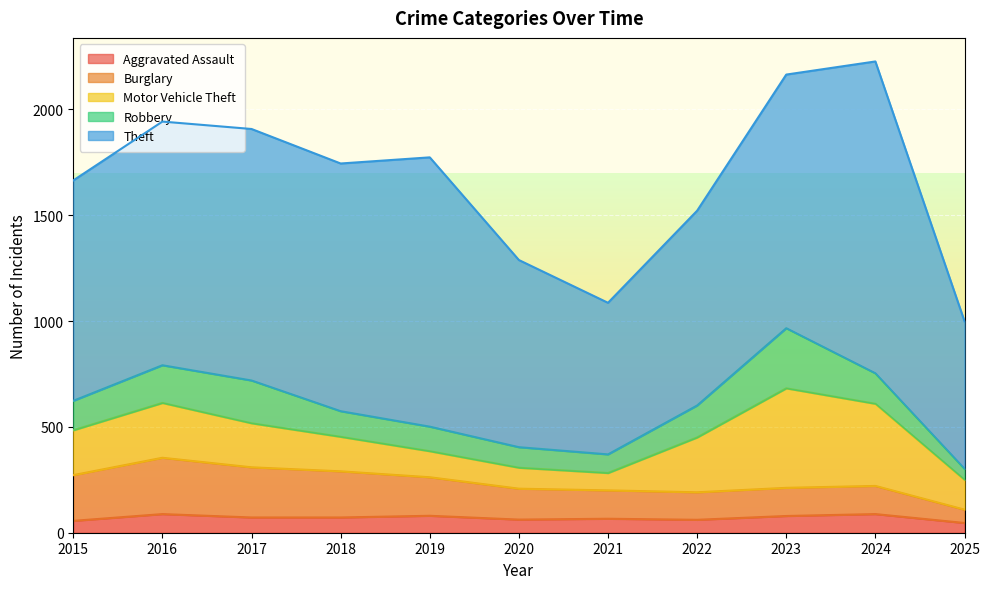

At which category does Aggravated Assault reach its first local peak?

2016